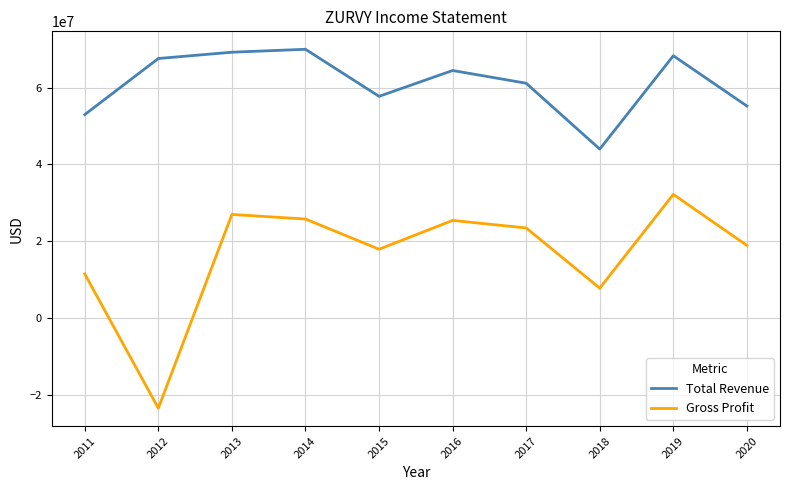

The value of Gross Profit at 2018 is 7789000. True or false?

True